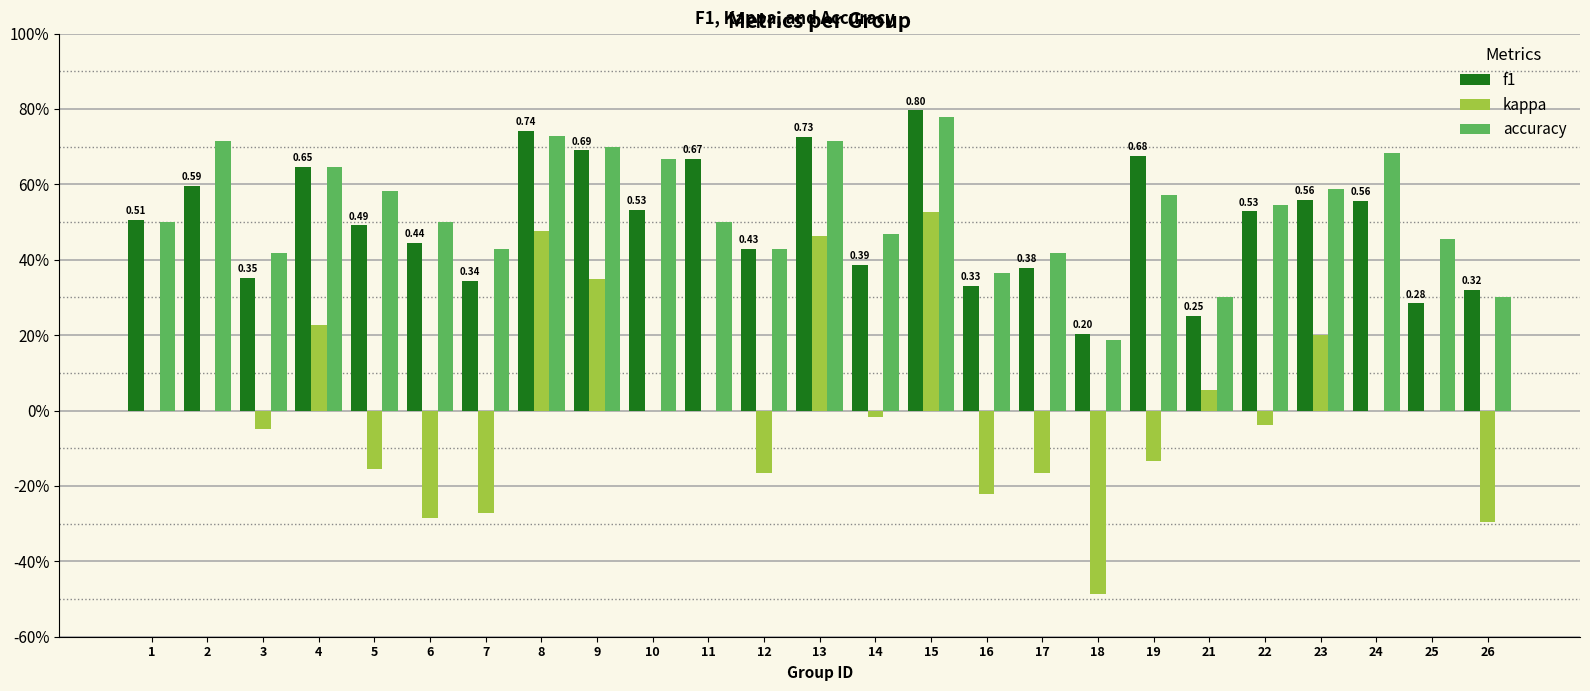

Are the bars horizontal?

No